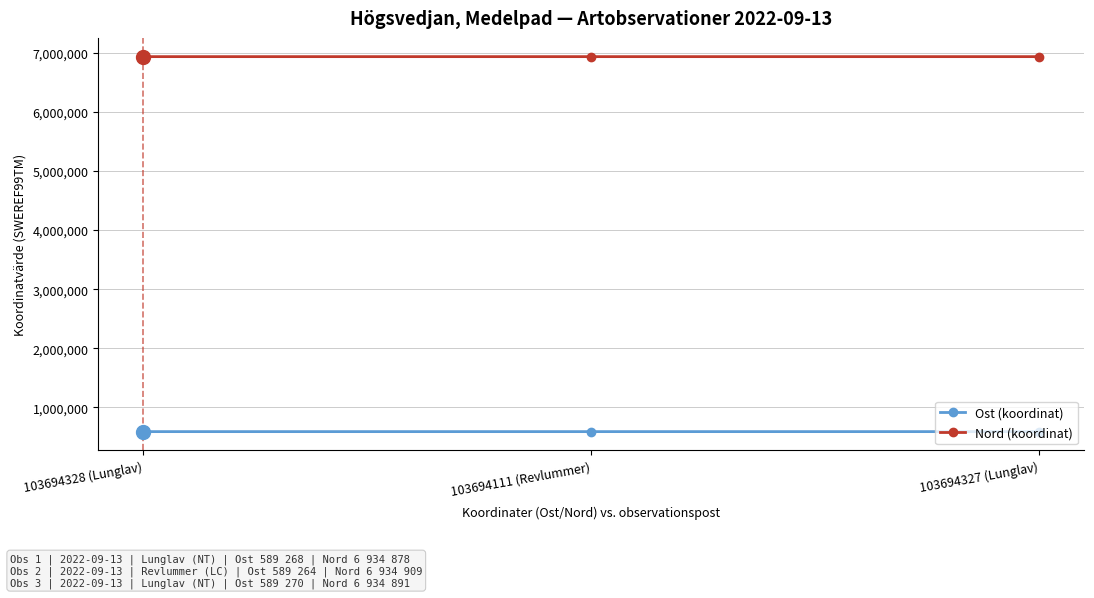

At how many categories does at least one series exceed 5478217?

3